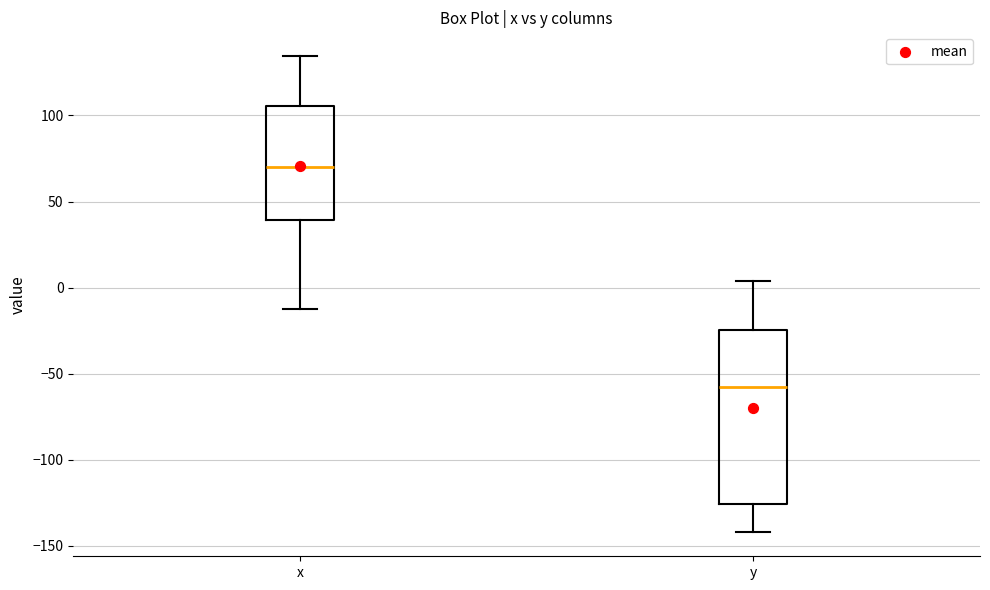

Reading left to right, read every box against the y-axis: the position of its median line, the range the box covers, and the ends of its whiskers. The values are not printed on the chart, so give them approximately, as read against the axis.

x: median 70, box 40 to 105, whiskers -10 to 135
y: median -60, box -125 to -25, whiskers -140 to 5